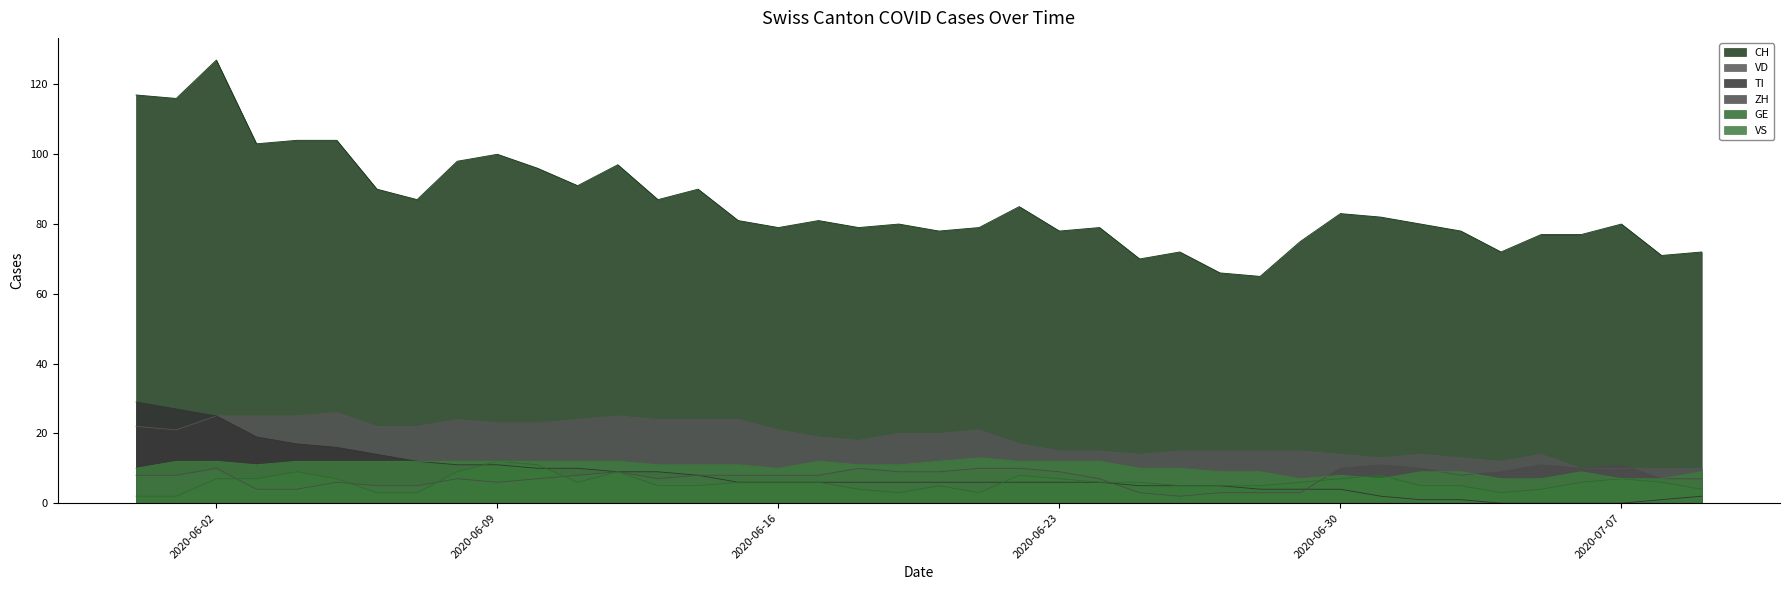

The value of ZH at 2020-06-23 is 9. True or false?

True